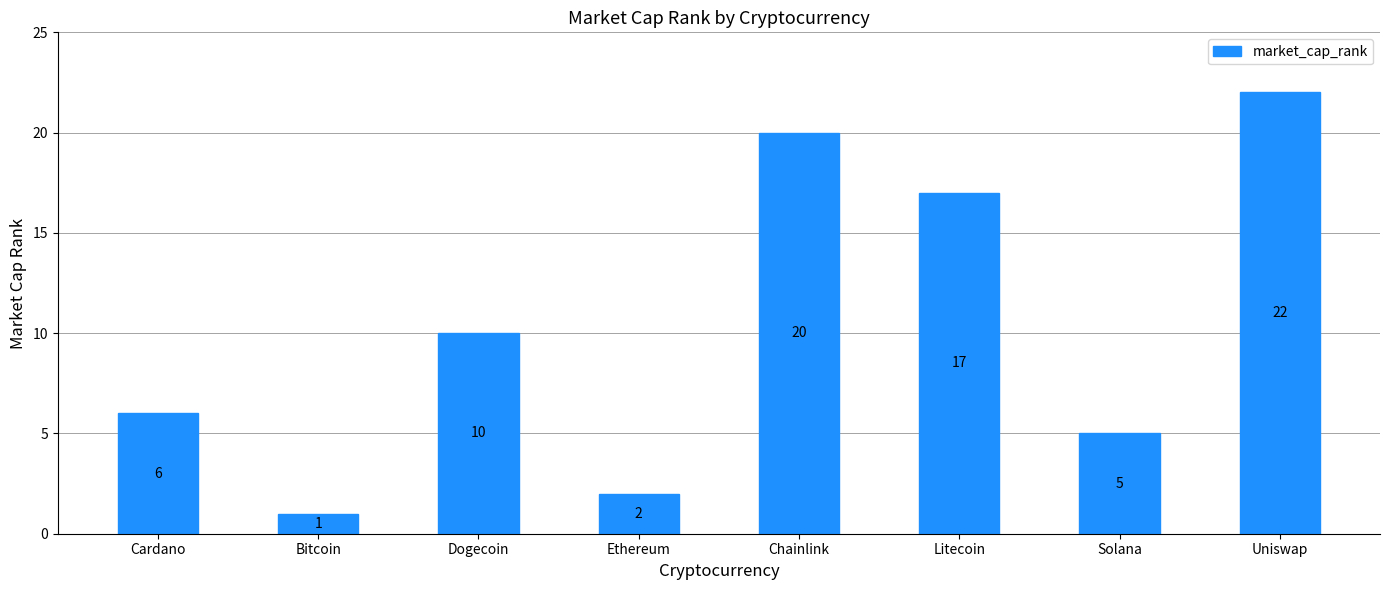

How many distinct data groups are displayed?

1